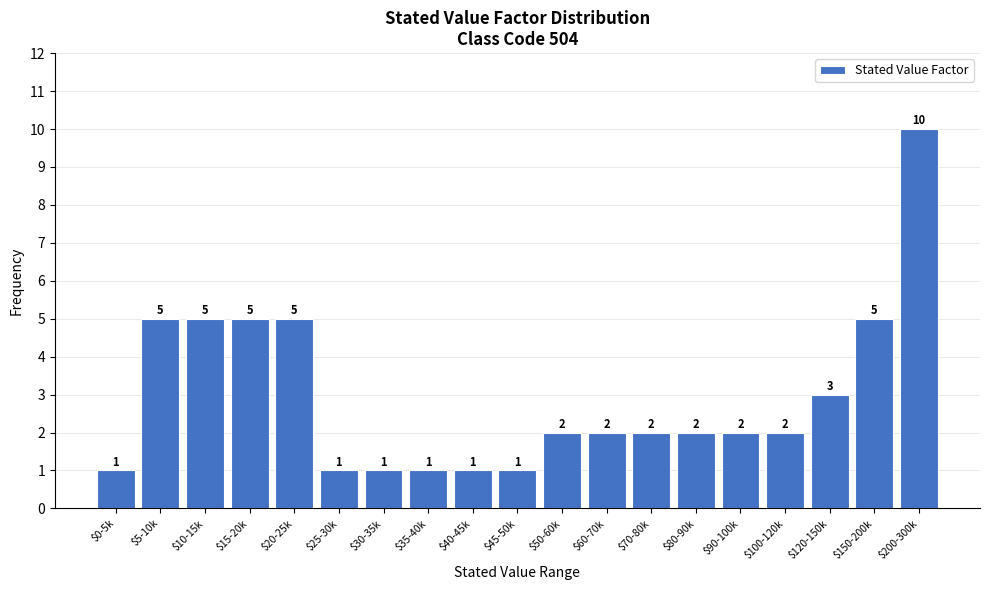

Reading left to right, extract all data points from this chart.

1	5	5	5	5	1	1	1	1	1	2	2	2	2	2	2	3	5	10